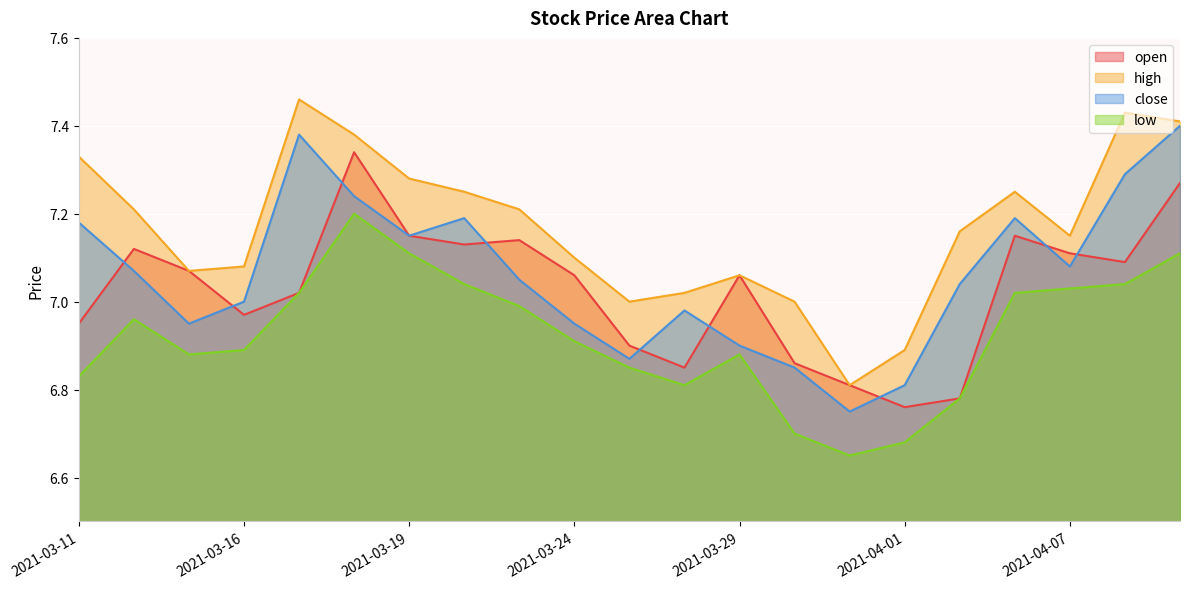

List the series in order of their peak value, highest first.

high, close, open, low